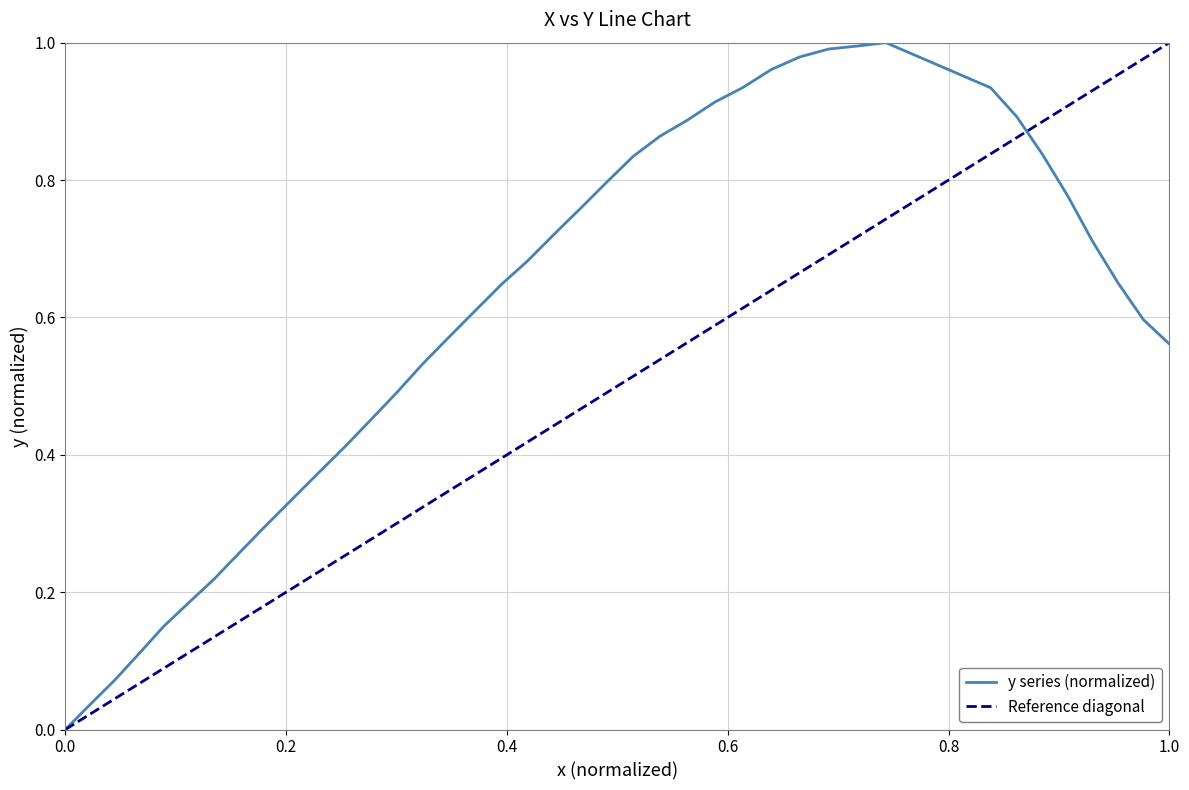

True or false: the data shows 0.3 at 25.

False